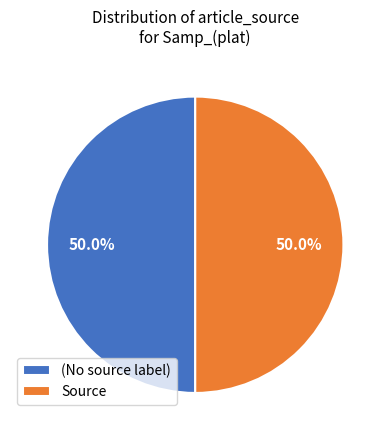

Do (No source label) and Source together represent more than half of the pie?

Yes